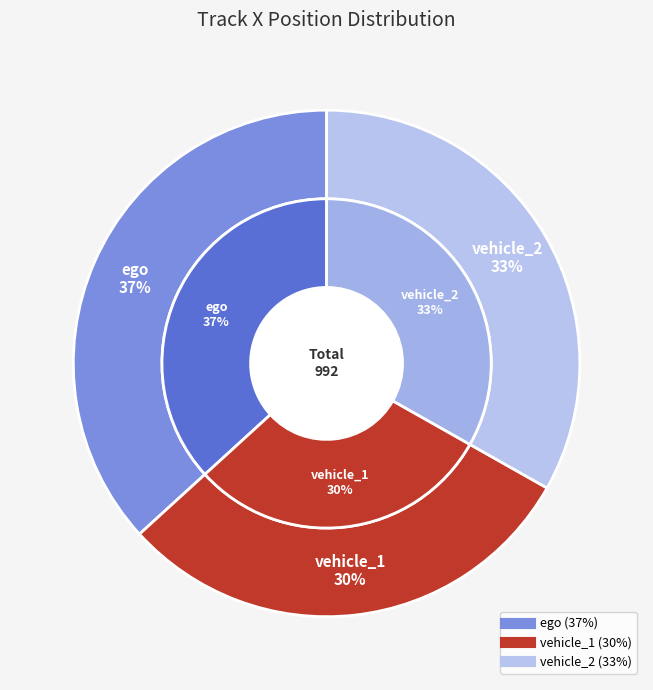

Is it true that ego is 37% of the pie?

True